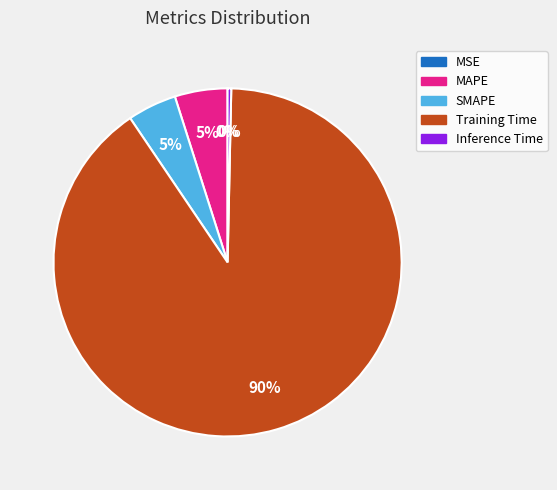

To the nearest percent, what is the average slice percentage?

20%